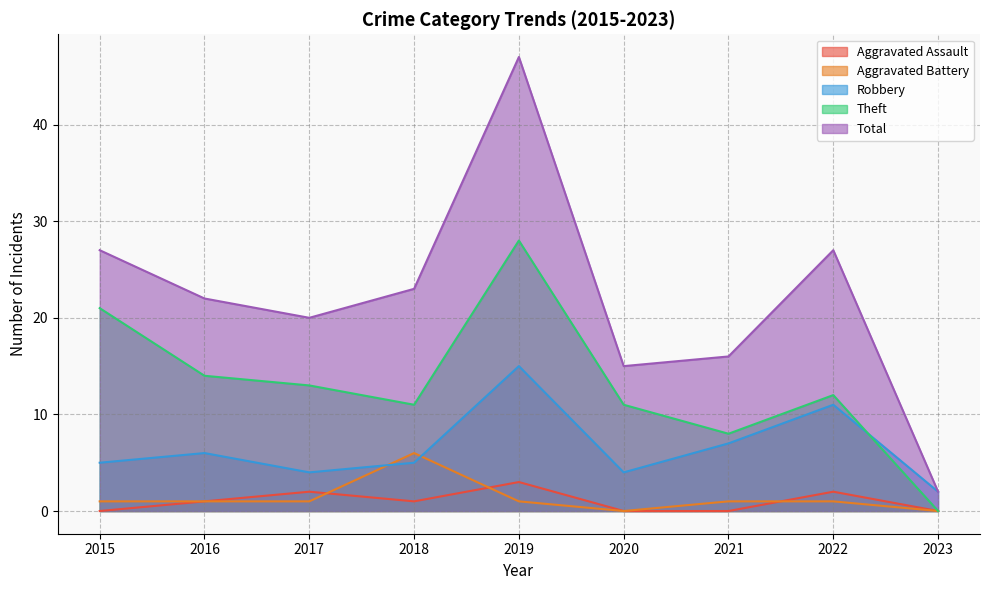

True or false: Theft and Aggravated Assault cross at least once.

False